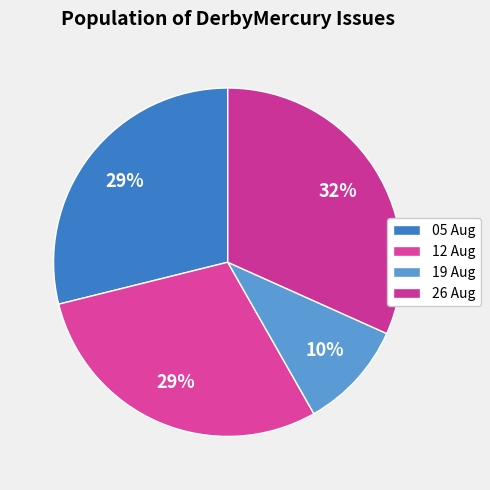

How many slices are in this pie chart?

4